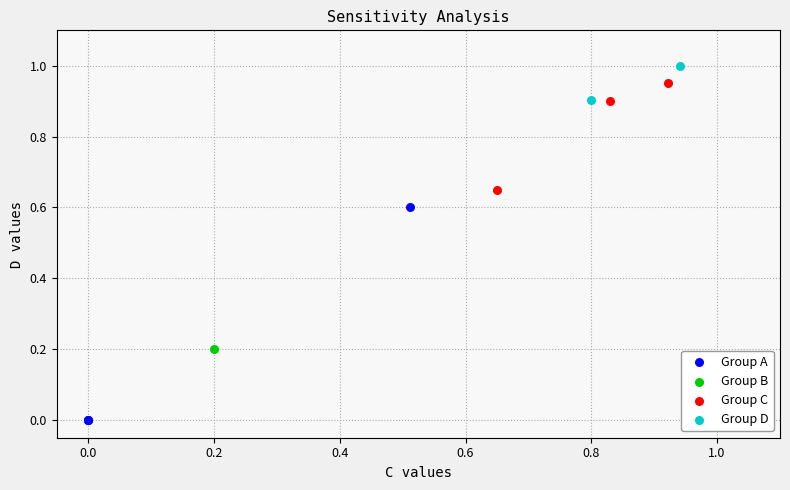

What are all the series names shown in the legend?

Group A, Group B, Group C, Group D